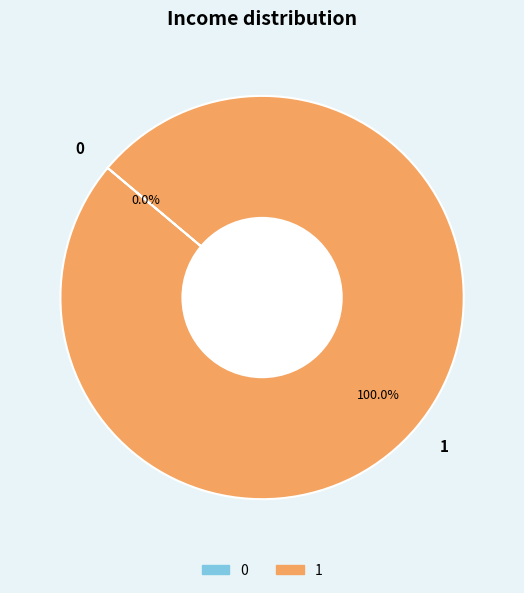

What is the change in value from 0 to 1?

+1